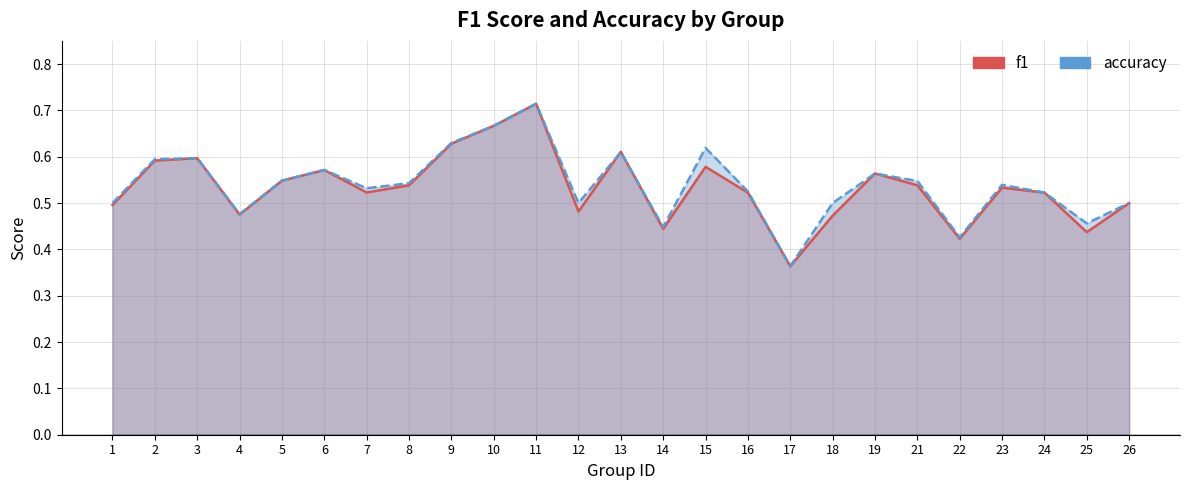

How many lines are shown in the chart?

2